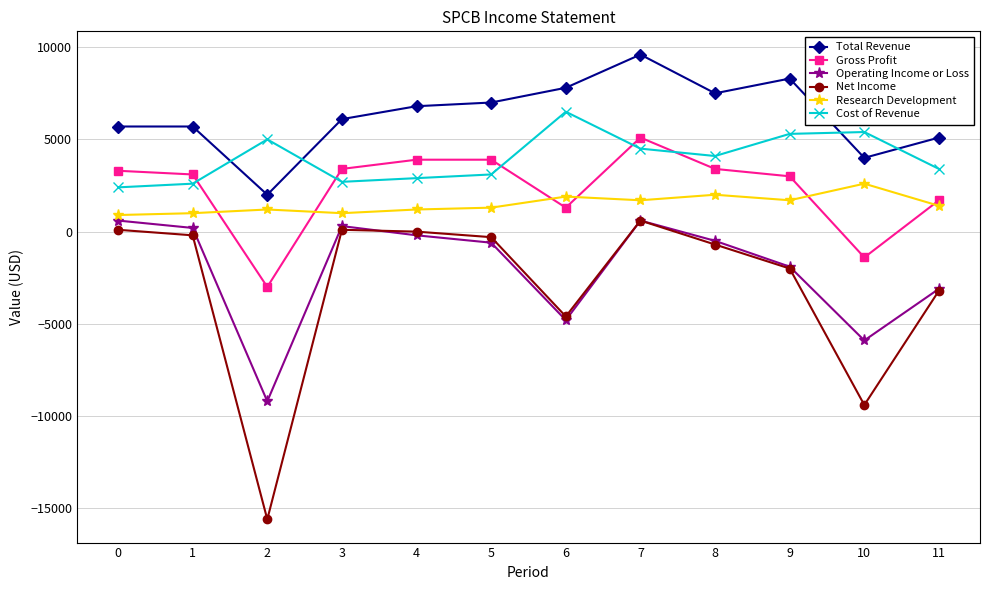

Read the Cost of Revenue value at 3.

2700